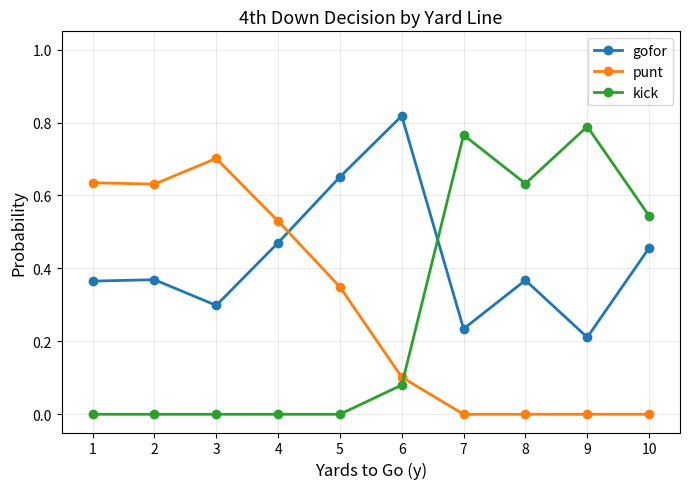

At how many categories does at least one series exceed 0?

10